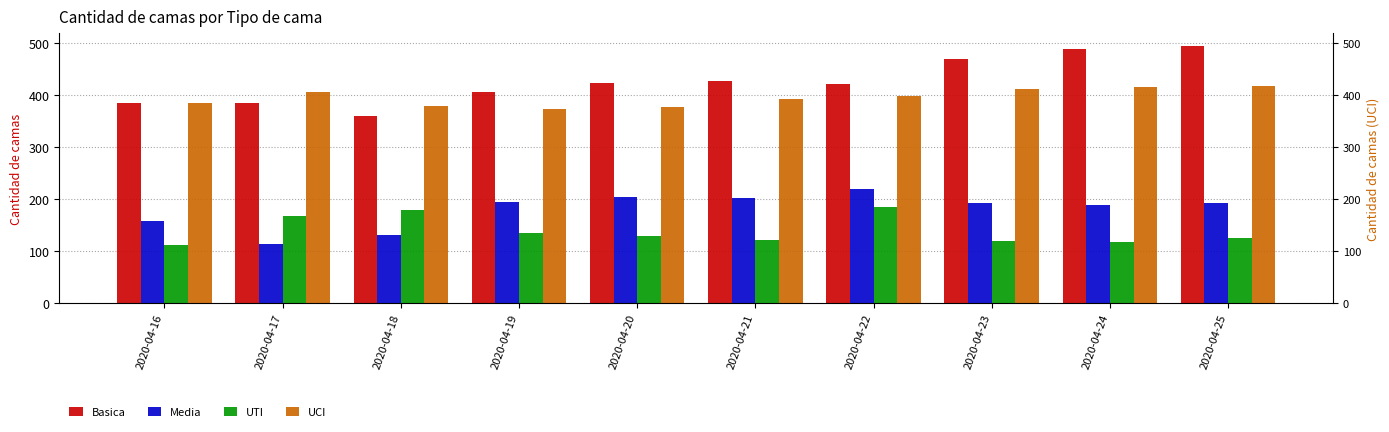

List the labels in order of UCI value, smallest first.

2020-04-19, 2020-04-20, 2020-04-18, 2020-04-16, 2020-04-21, 2020-04-22, 2020-04-17, 2020-04-23, 2020-04-24, 2020-04-25